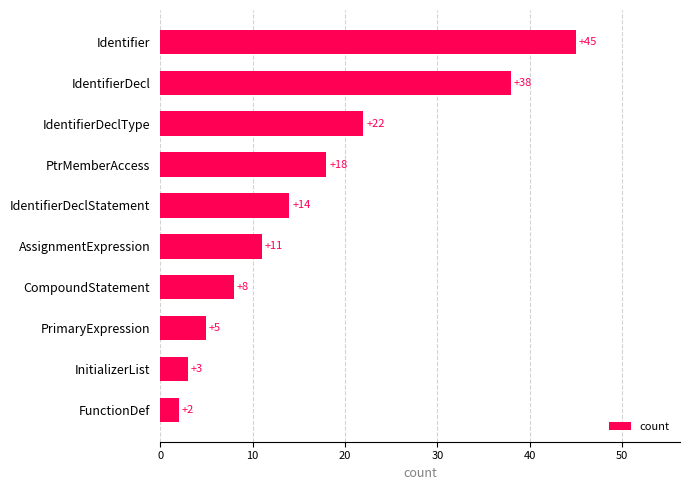

Which label corresponds to the smallest value in the chart?

FunctionDef